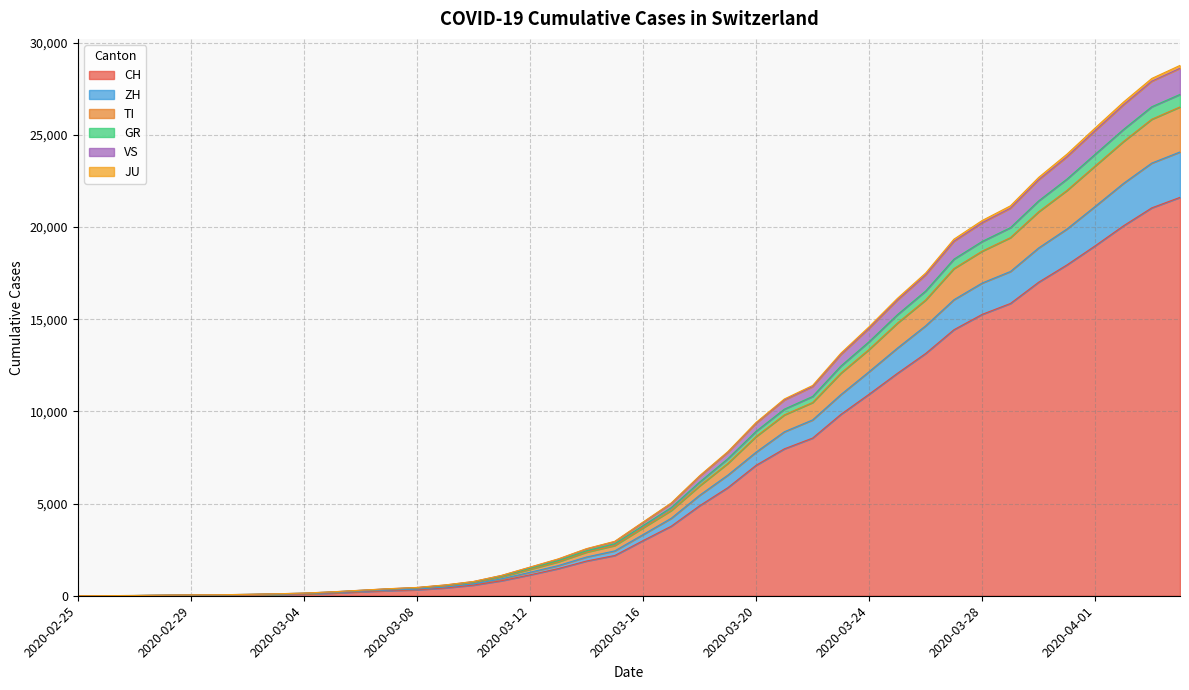

Where is TI nearest to the value 13254?

2020-03-24